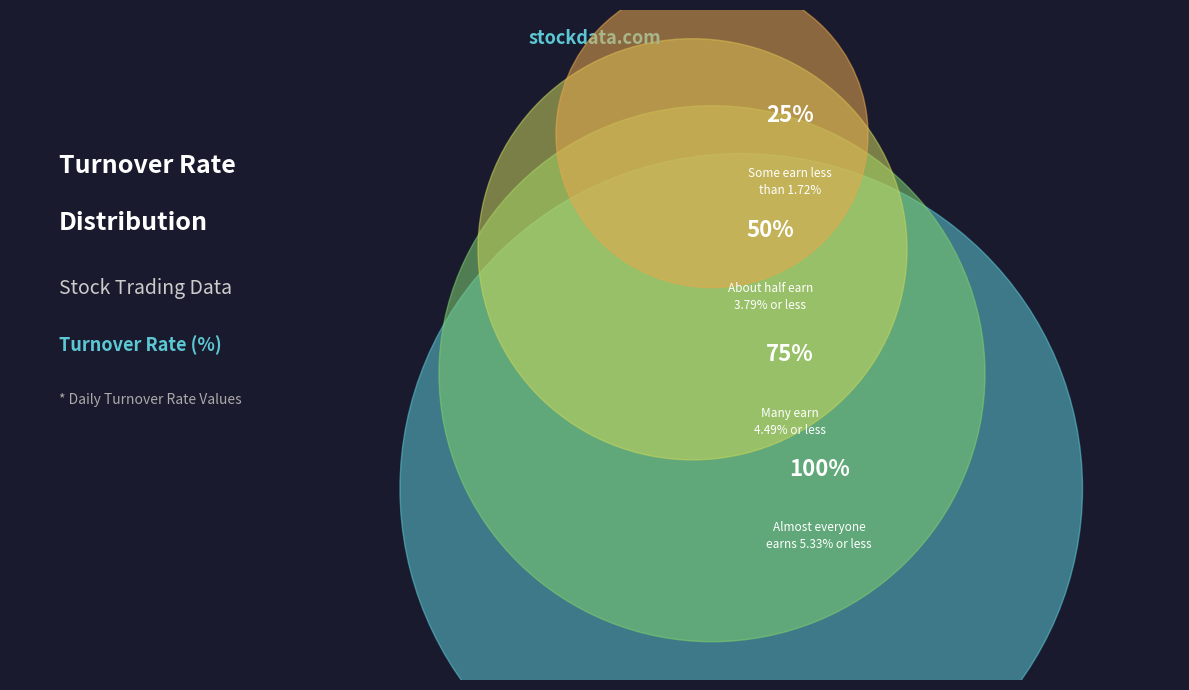

Is there a majority slice in this chart?

No